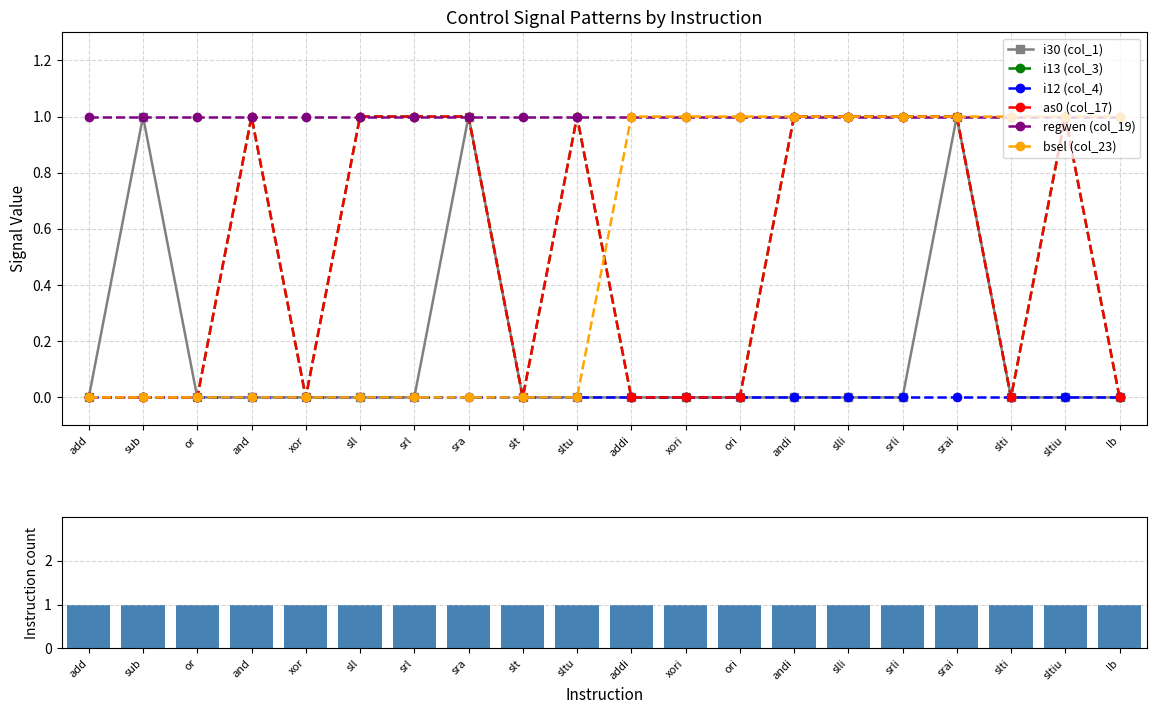

The as0 (col_17) series shows 1 at sra. True or false?

True